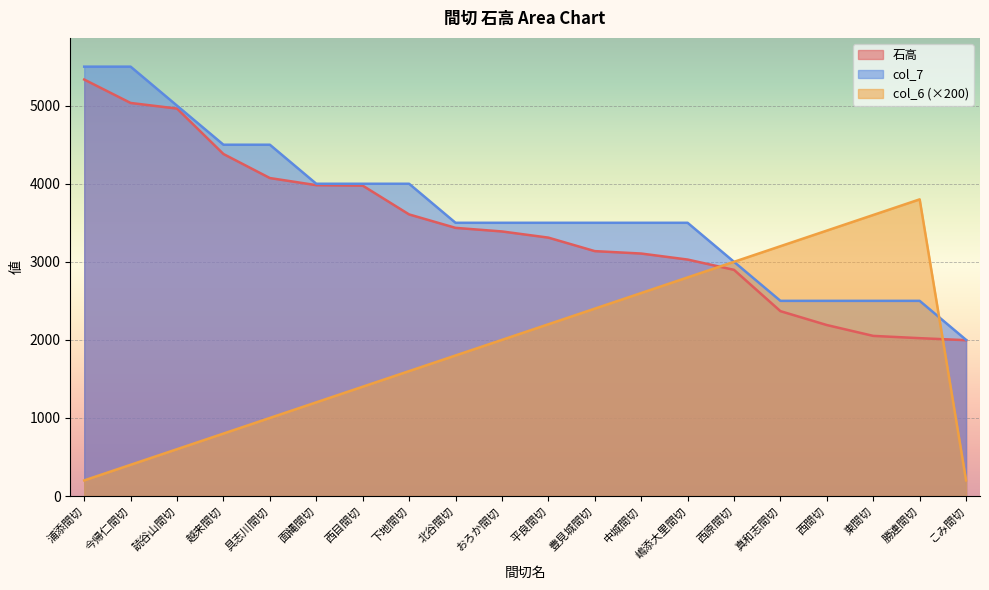

How many lines are shown in the chart?

3